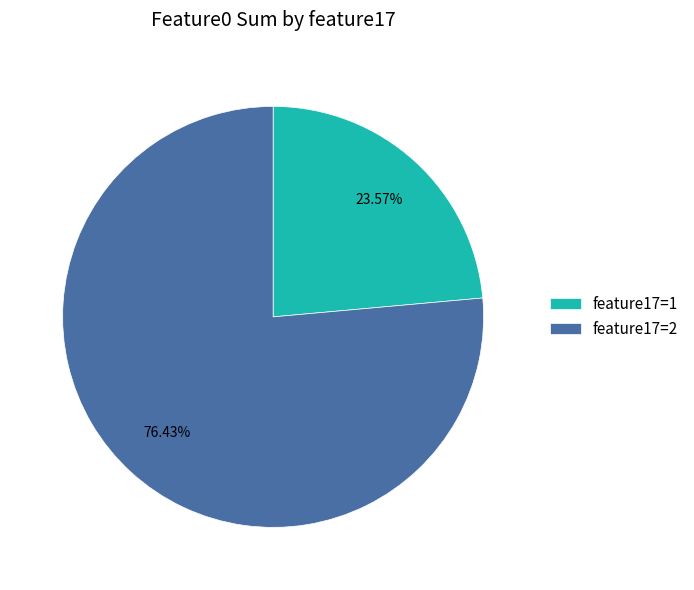

Count the number of slices in the pie.

2